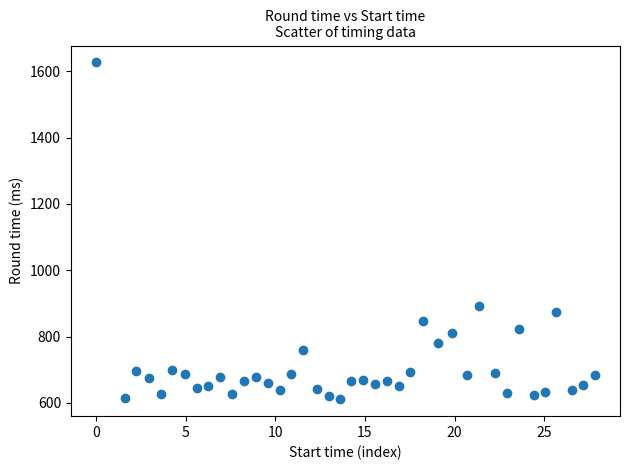

What Y value in the scatter plot is closest to 1119?

891